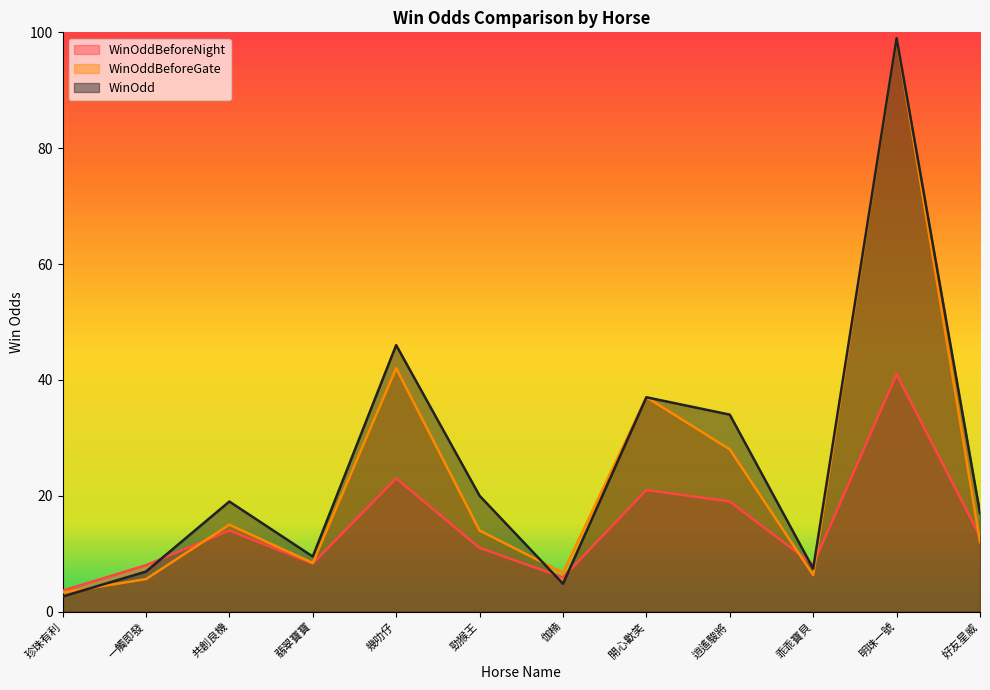

List the labels in order of WinOddBeforeNight value, largest first.

明珠一號, 幾叻仔, 開心歡笑, 逍遙駿將, 共創良機, 好友星威, 勁猴王, 翡翠寶寶, 乖乖寶貝, 一觸即發, 伽楠, 珍珠有利